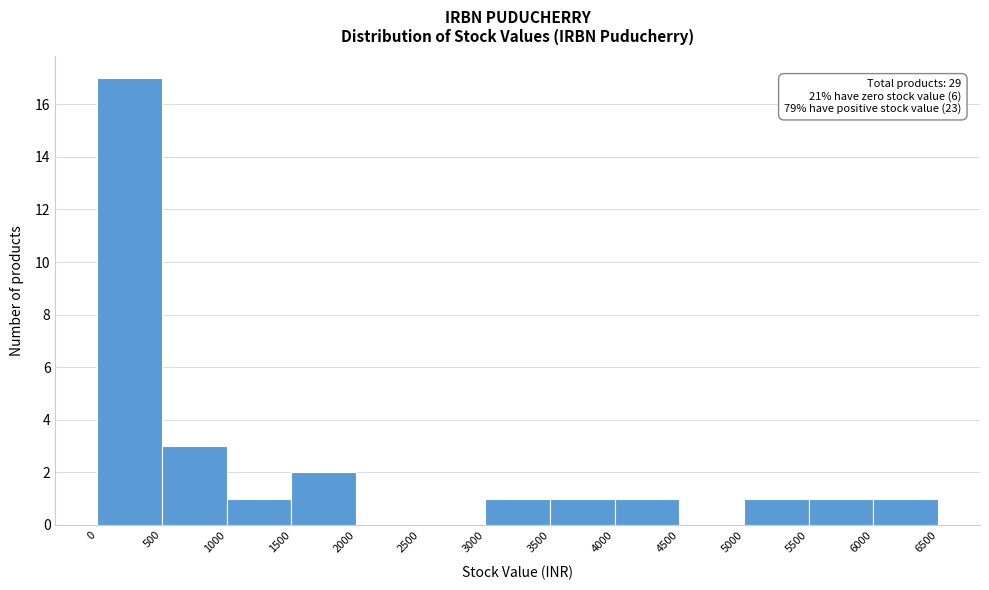

Over which range of the x-axis is the bar tallest?

0 to 500